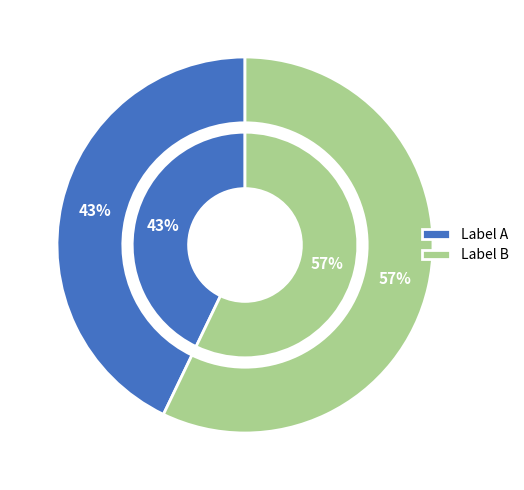

Is there any slice that represents more than half of the pie?

Yes